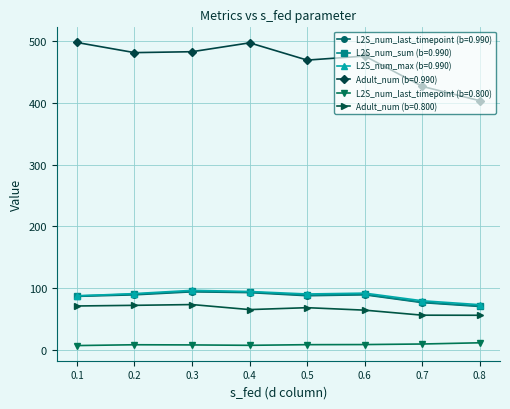

Which series has the largest range (max minus min)?

Adult_num (b=0.990)